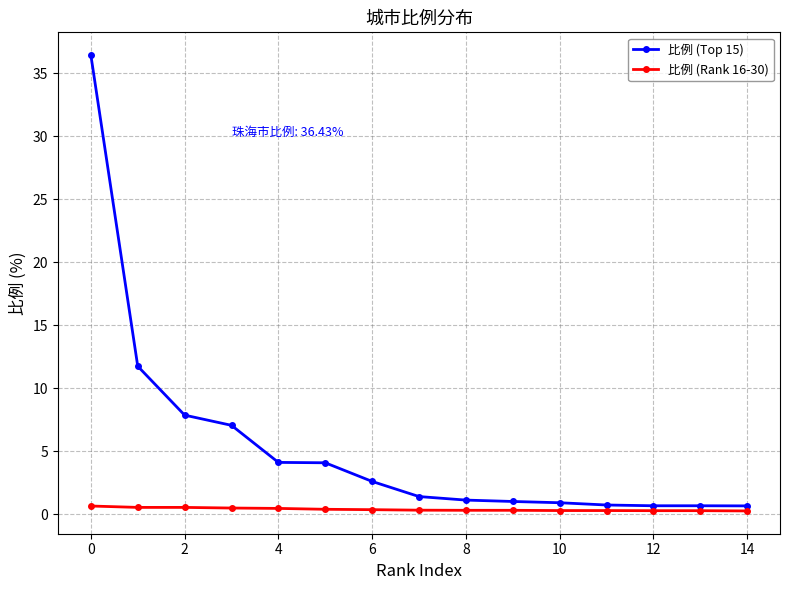

Does the chart display data point markers on the line(s)?

Yes